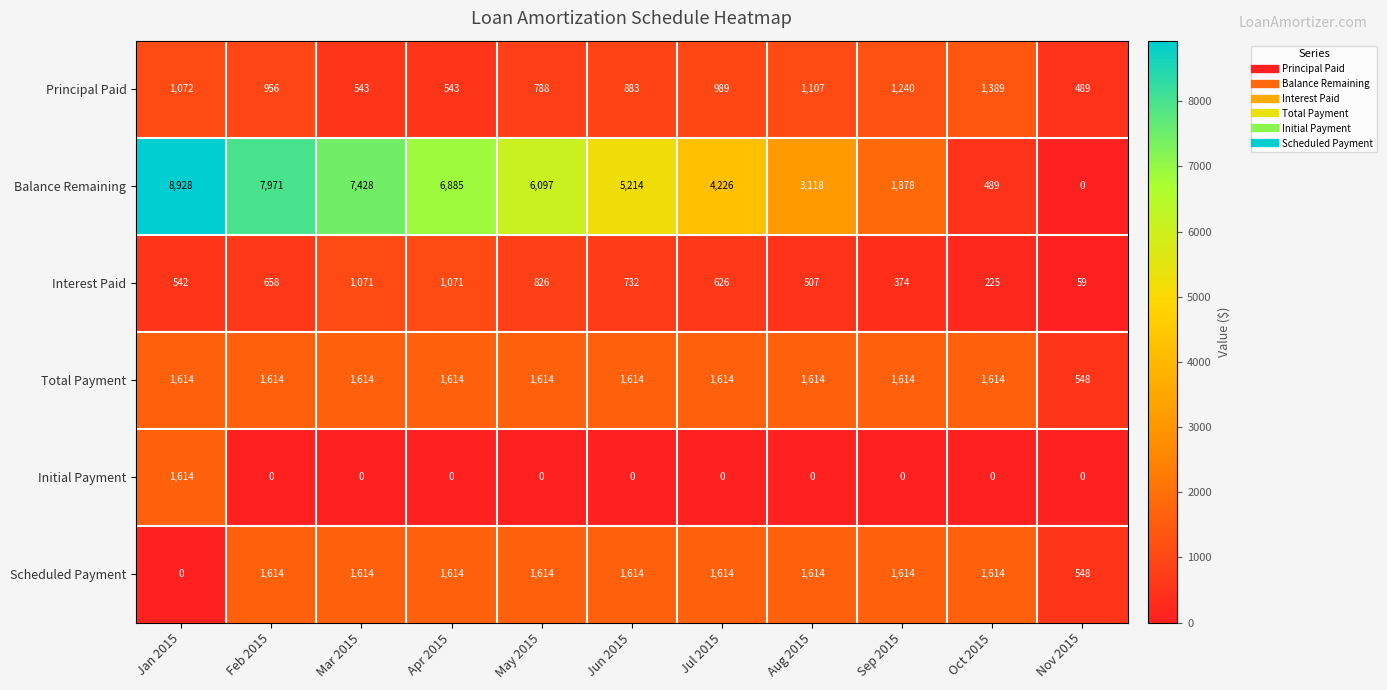

At which label is Principal Paid closest to 939?

Feb 2015